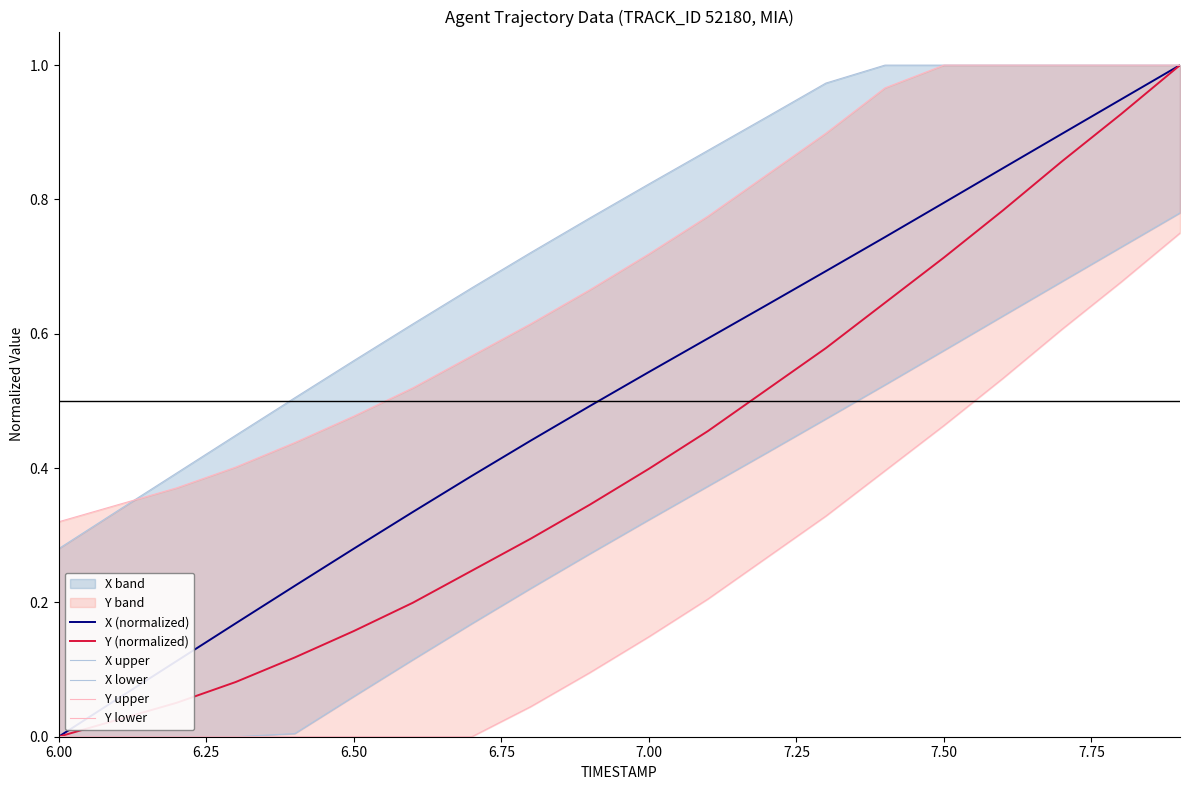

Which series has the largest range (max minus min)?

X (normalized)